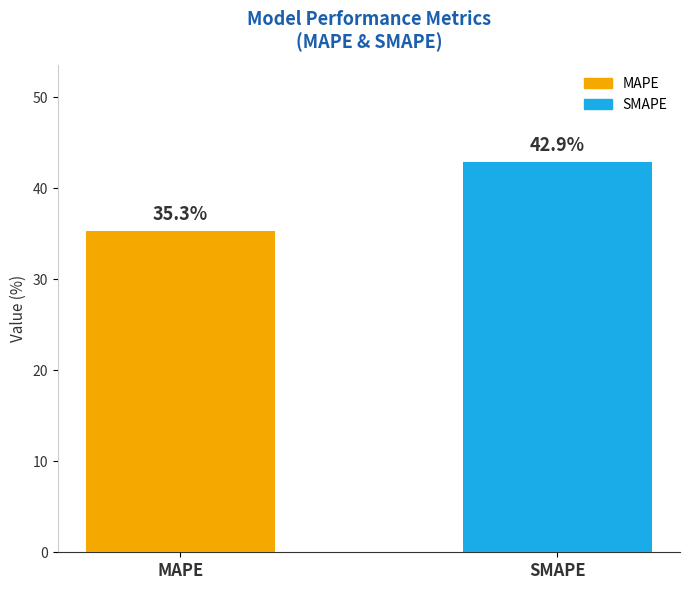

Reading left to right, extract all data points from this chart.

MAPE=35.3	SMAPE=42.9